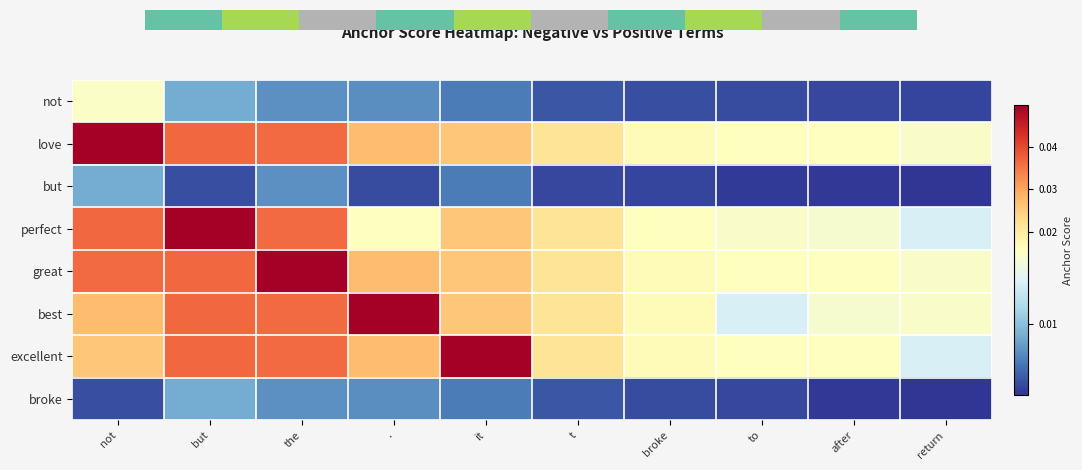

At how many categories does at least one series exceed 0?

10